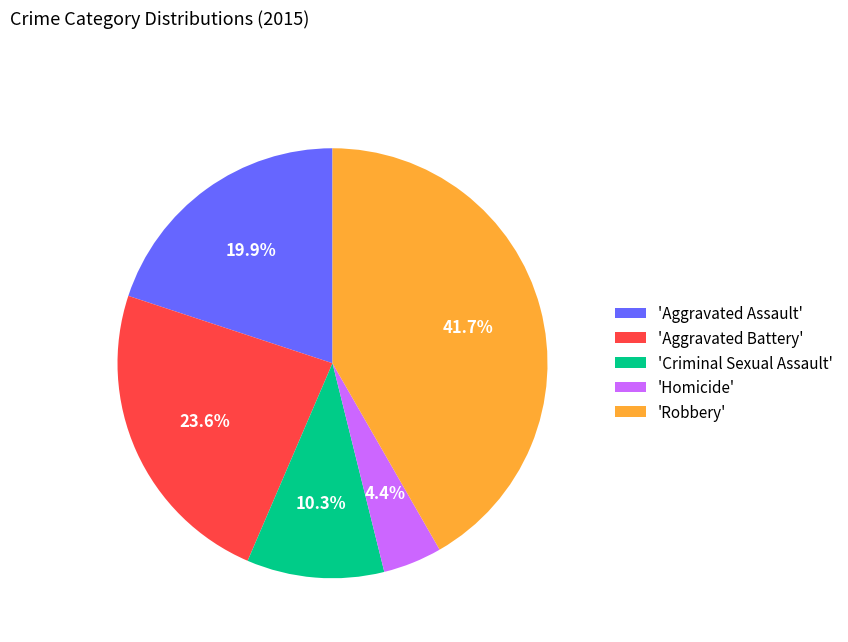

Rank the categories by value from highest to lowest.

'Robbery', 'Aggravated Battery', 'Aggravated Assault', 'Criminal Sexual Assault', 'Homicide'